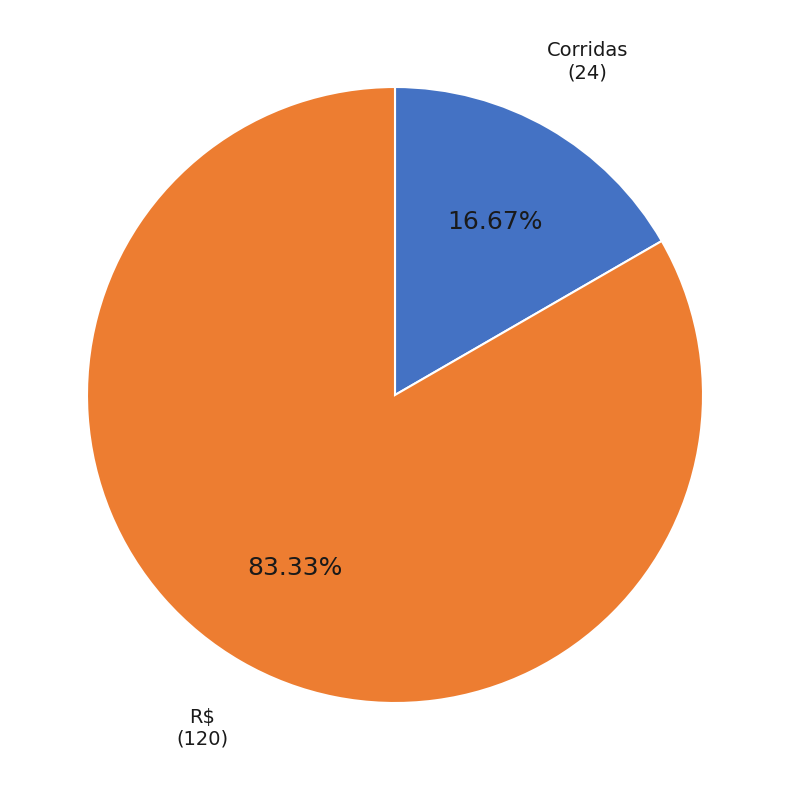

What is the total percentage of R$ and Corridas?

100.0%